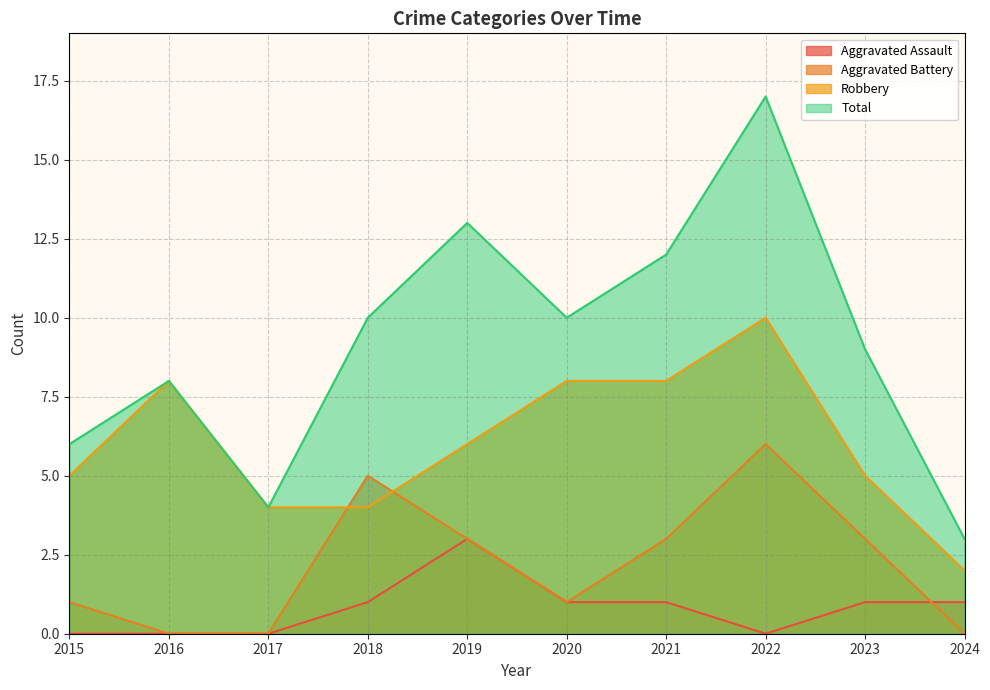

List the series in order of their overall mean, lowest first.

Aggravated Assault, Aggravated Battery, Robbery, Total